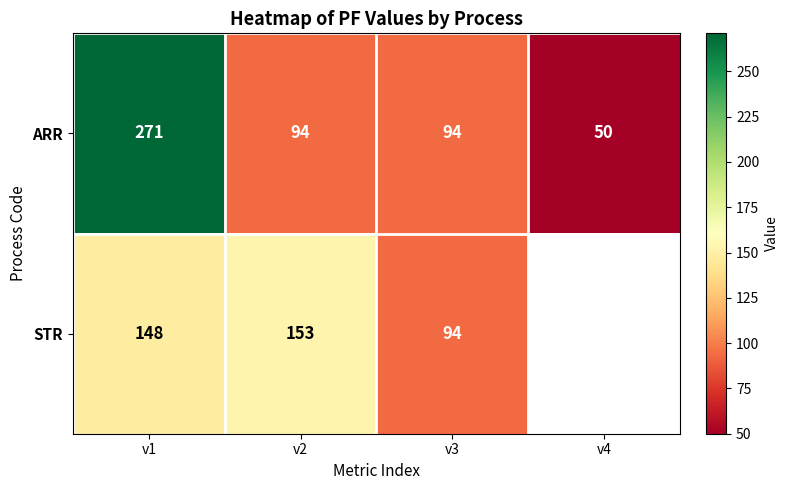

Rank the series at v2 from lowest to highest value.

ARR, STR